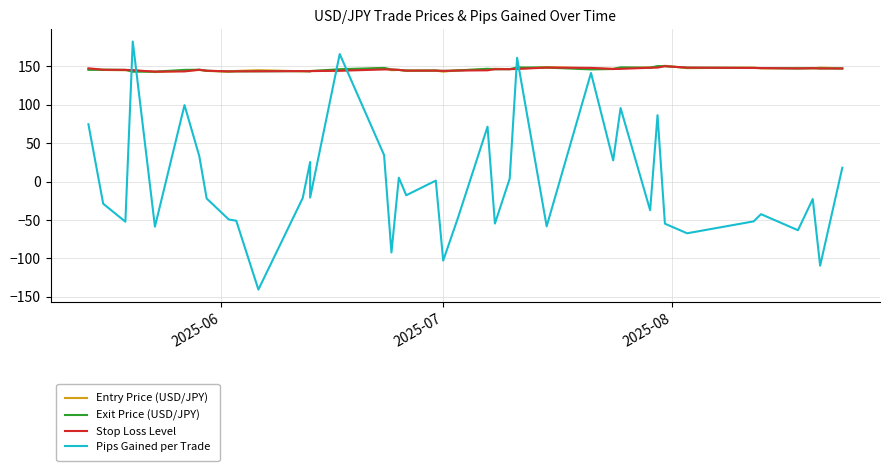

How many lines are shown in the chart?

4